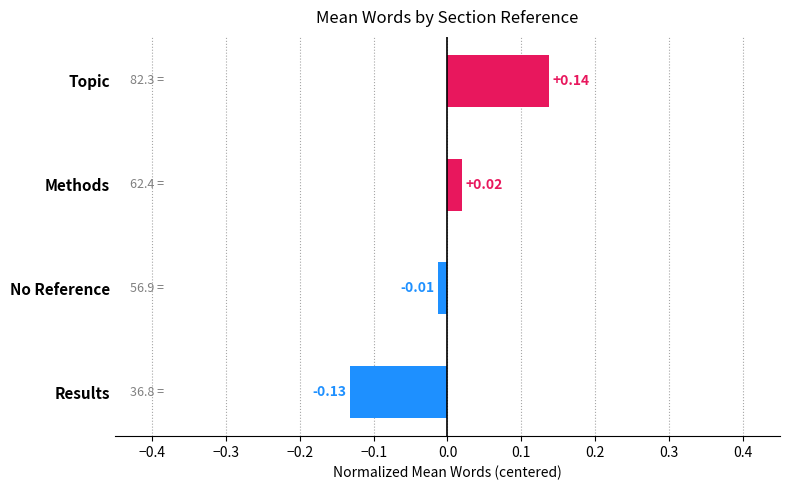

Which category has the highest value across all series?

Topic